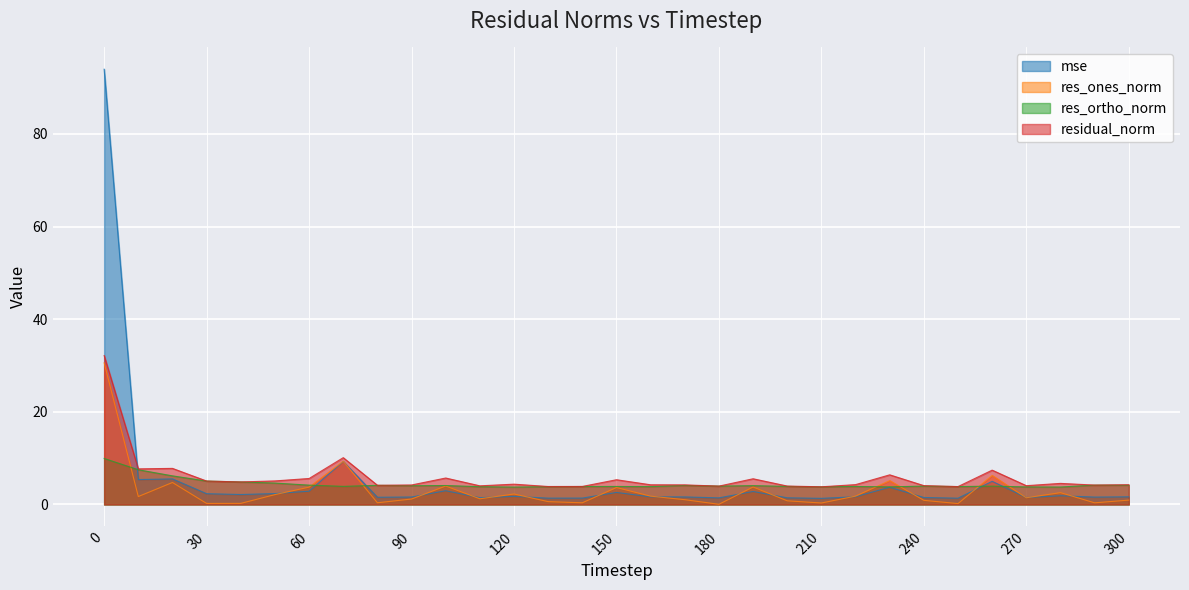

Which series has the widest spread of values?

mse